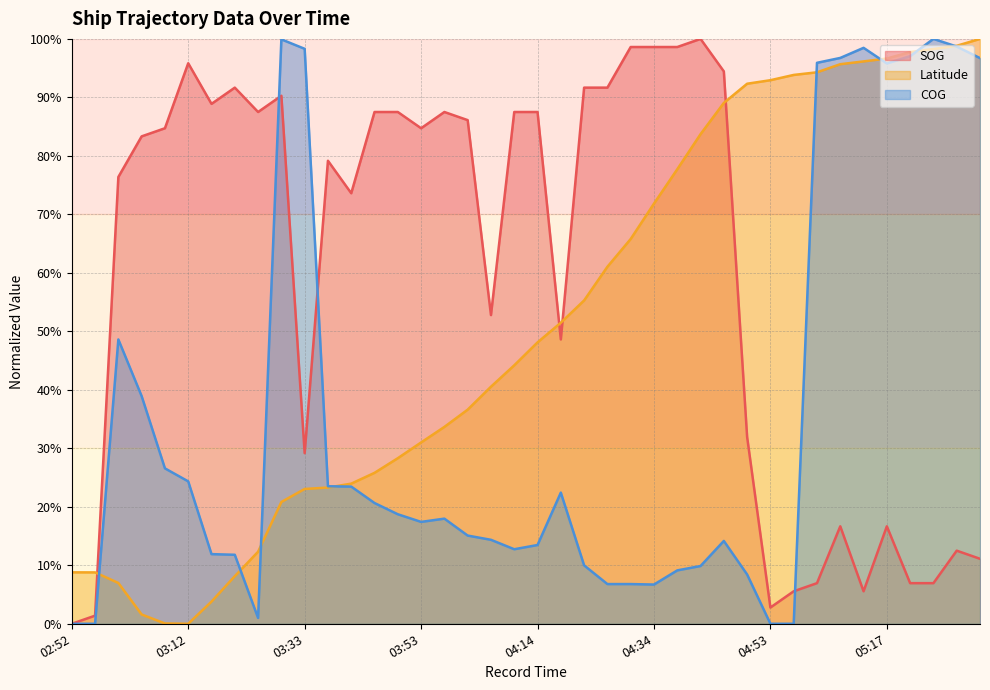

Which label corresponds to the largest value in the chart?

04:42